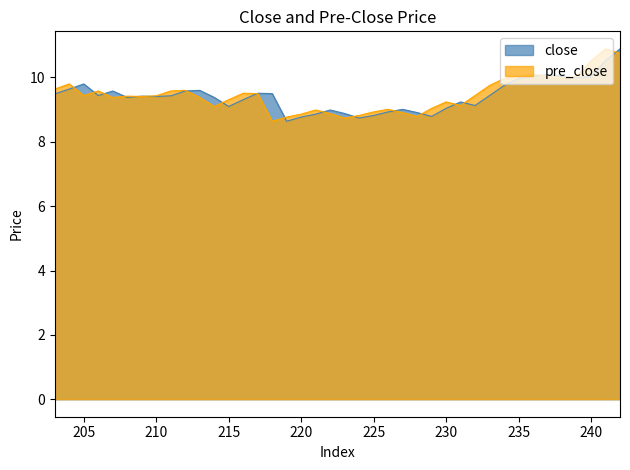

In pre_close, how many points are higher than both neighbors (excluding endpoints)?

10